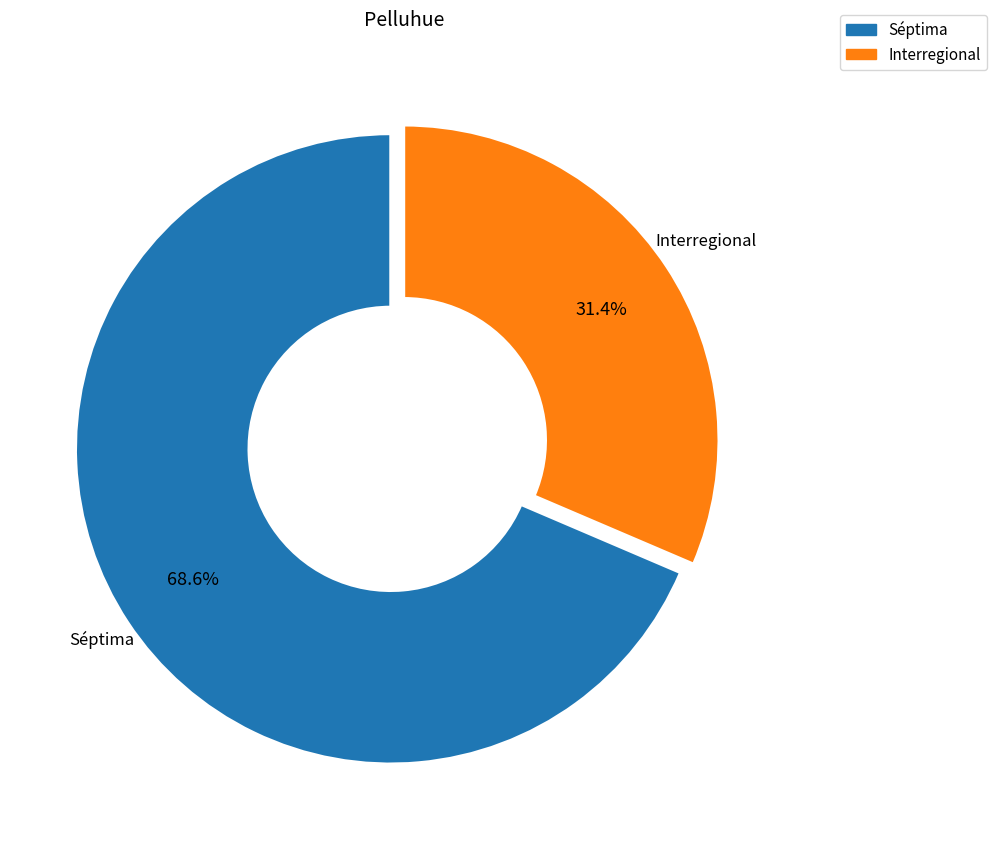

Does Interregional represent more than half of the total?

No